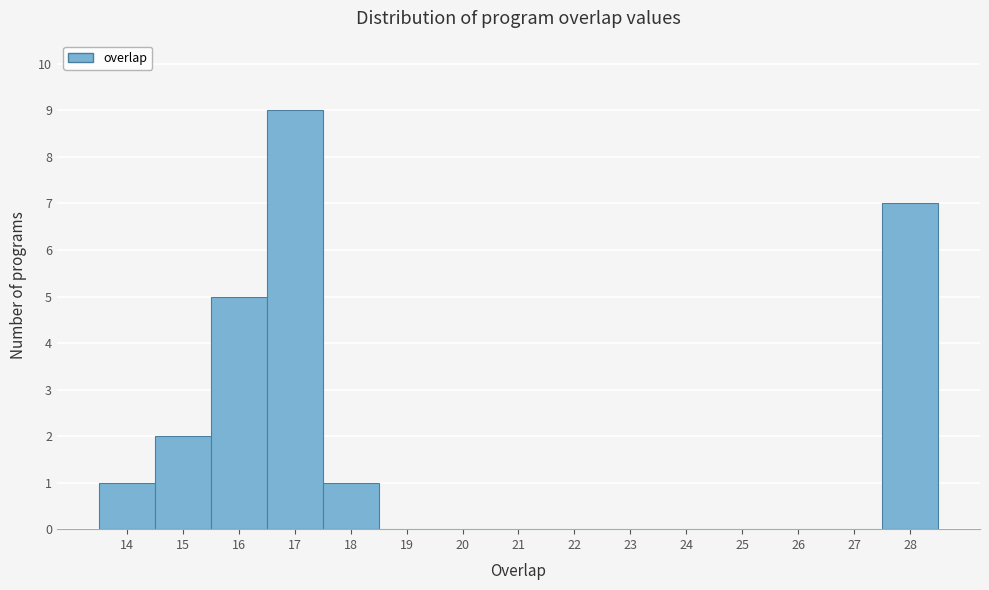

Reading left to right, list every bar in this chart as the range it spans on the x-axis followed by its height. The values are not printed on the chart, so give them approximately, as read against the axis.

13.5 to 14.5: 1
14.5 to 15.5: 2
15.5 to 16.5: 5
16.5 to 17.5: 9
17.5 to 18.5: 1
18.5 to 19.5: 0
19.5 to 20.5: 0
20.5 to 21.5: 0
21.5 to 22.5: 0
22.5 to 23.5: 0
23.5 to 24.5: 0
24.5 to 25.5: 0
25.5 to 26.5: 0
26.5 to 27.5: 0
27.5 to 28.5: 7